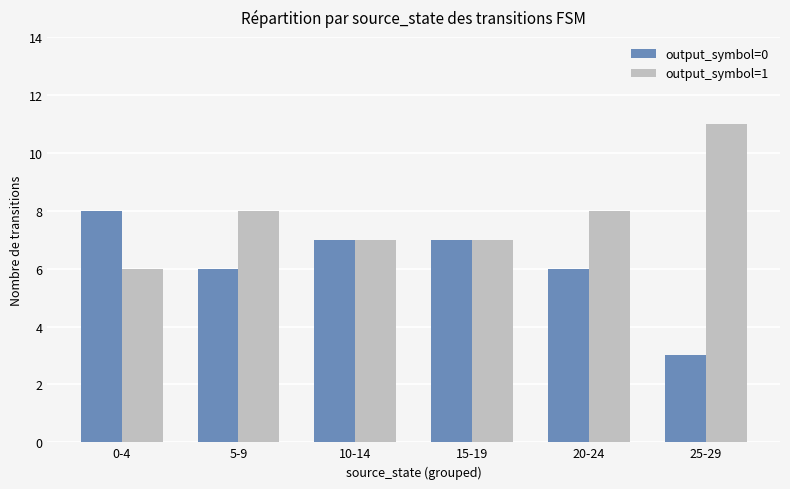

Reading left to right, extract all data points from this chart.

output_symbol=0: 8	6	7	7	6	3
output_symbol=1: 6	8	7	7	8	11